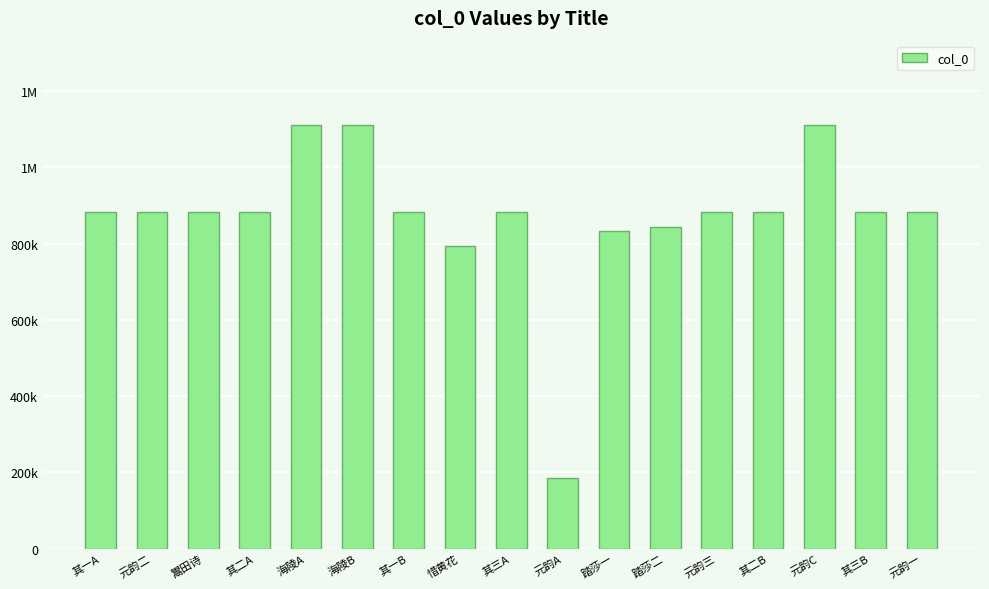

Reading right to left, what are all the values shown in this chart?

882846	883221	1110303	883210	882847	844157	833863	184362	883206	794603	883205	1110362	1110360	883222	883219	883137	883218